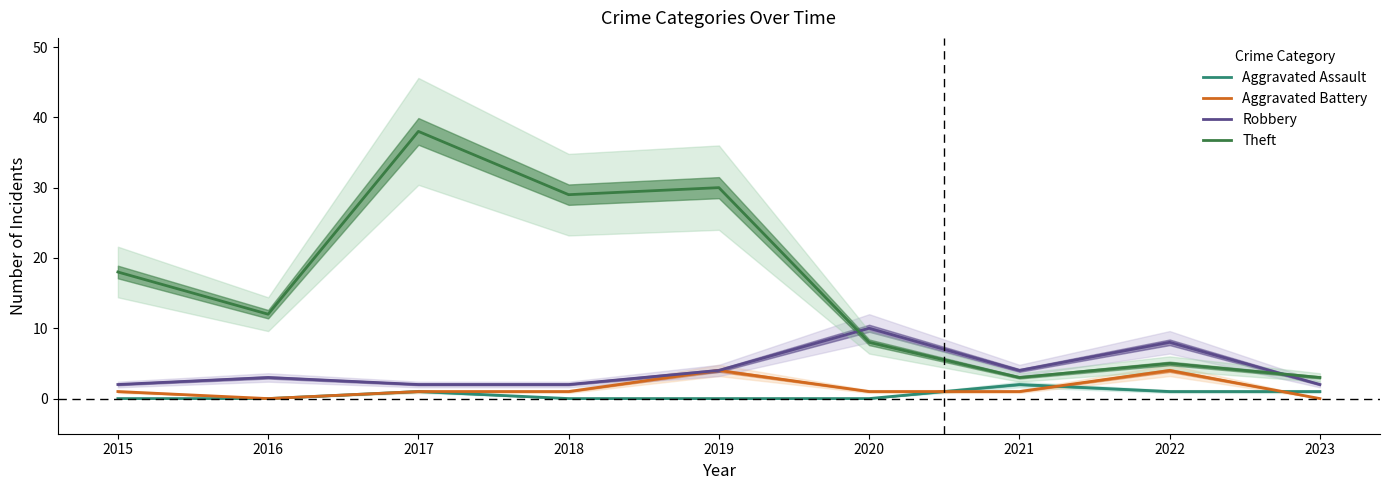

What is the difference between the maximum and second lowest values in the Theft series?

35